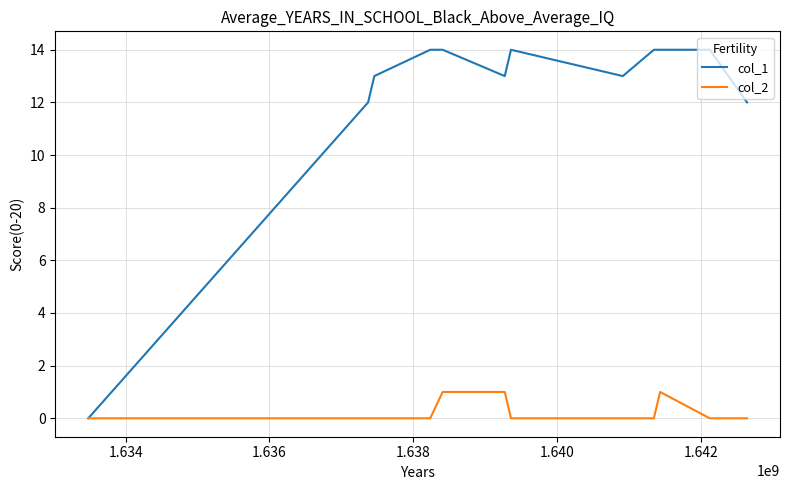

What is the maximum value shown in the chart?

14